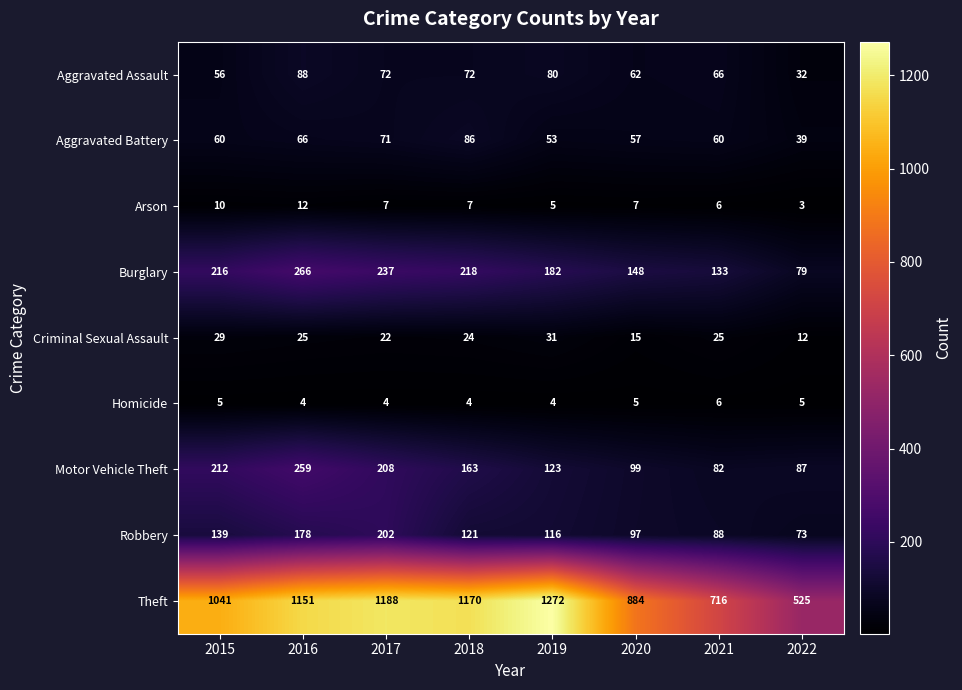

Count the number of categories in the chart.

8